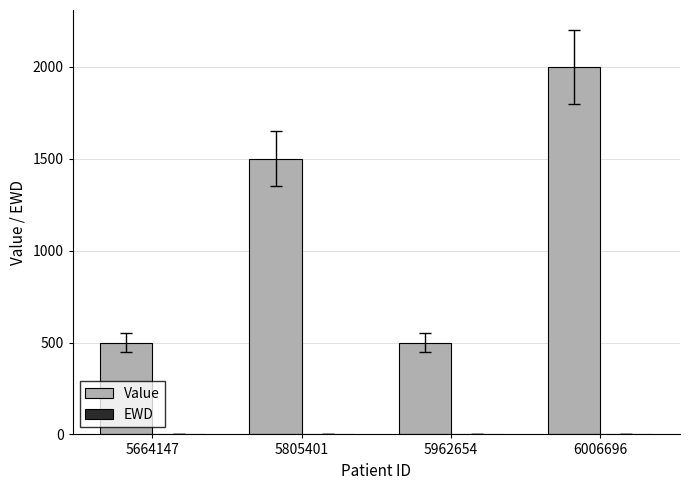

Between 5805401 and 6006696, which series saw the biggest shift?

Value